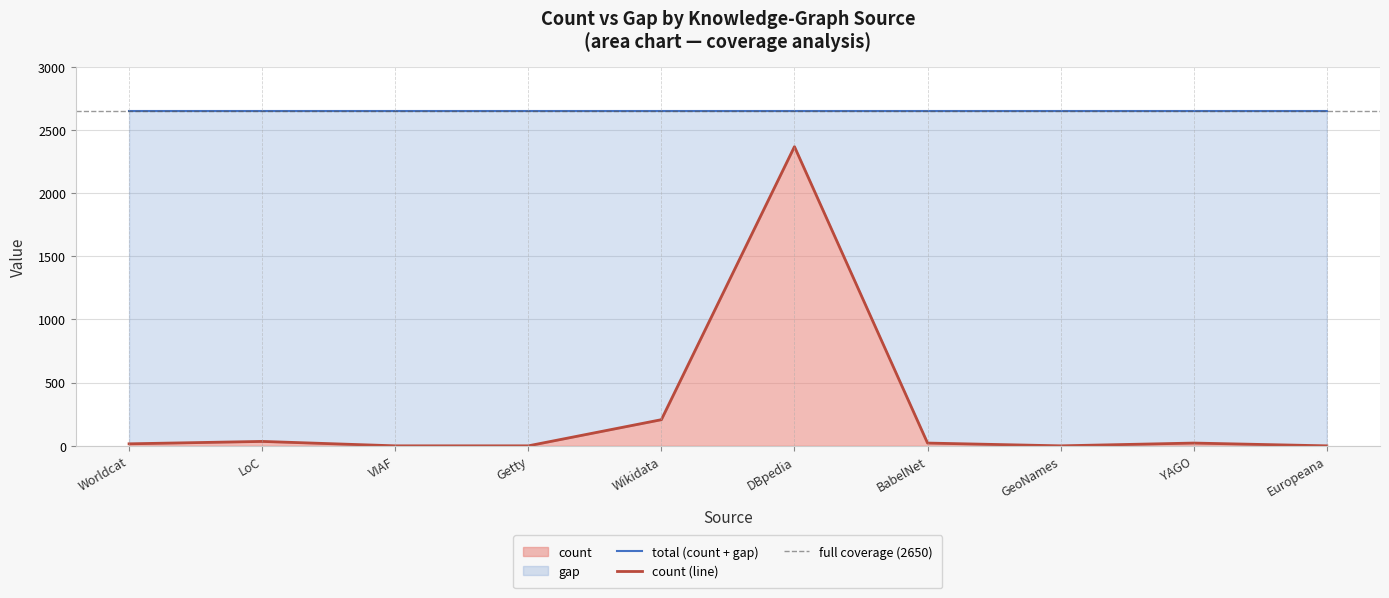

What is the sum of all values?

2670